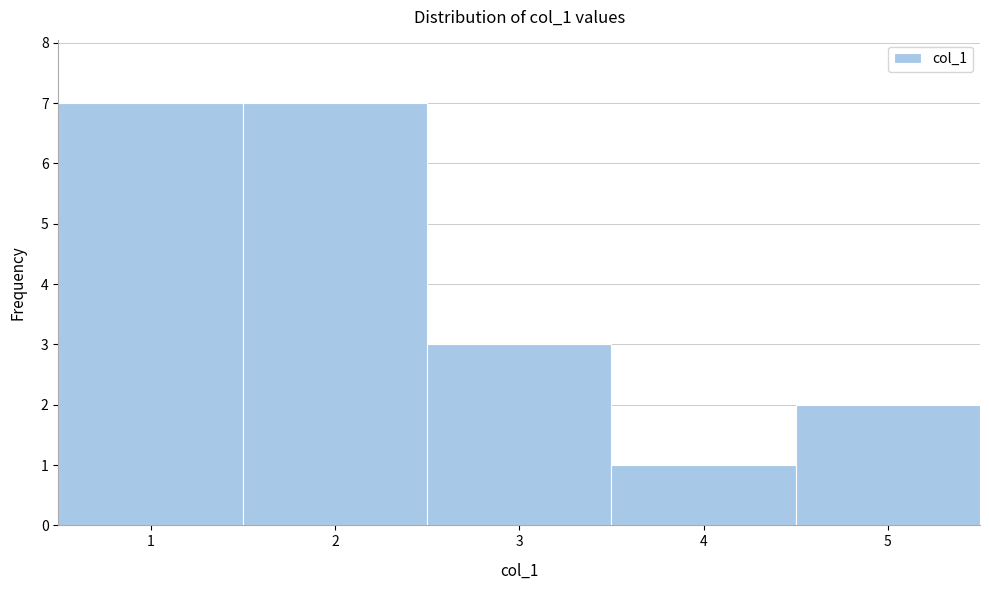

Reading left to right, transcribe this chart: for each bar, give the range it covers on the x-axis and its height. The values are not printed on the chart, so give them approximately, as read against the axis.

0.5 to 1.5: 7
1.5 to 2.5: 7
2.5 to 3.5: 3
3.5 to 4.5: 1
4.5 to 5.5: 2